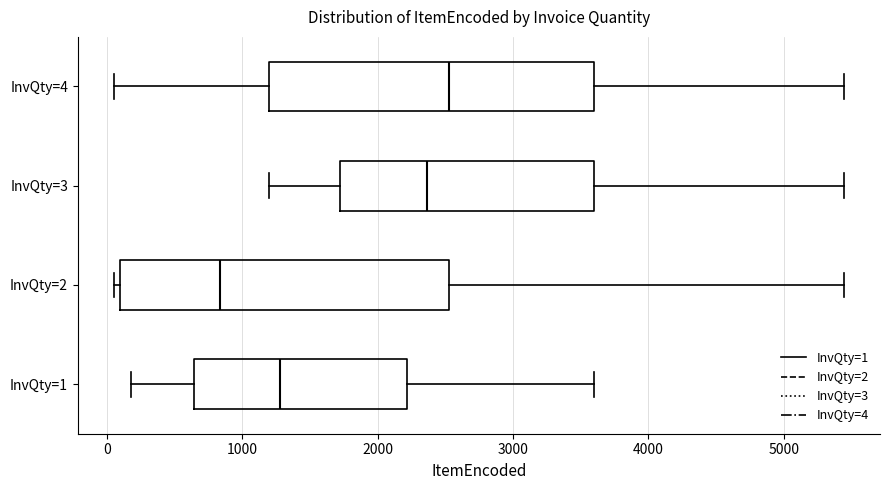

Reading bottom to top, read every box against the x-axis: the position of its median line, the range the box covers, and the ends of its whiskers. The values are not printed on the chart, so give them approximately, as read against the axis.

InvQty=1: median 1300, box 600 to 2200, whiskers 200 to 3600
InvQty=2: median 800, box 100 to 2500, whiskers 100 (just left of the box's left edge) to 5400
InvQty=3: median 2400, box 1700 to 3600, whiskers 1200 to 5400
InvQty=4: median 2500, box 1200 to 3600, whiskers 100 to 5400